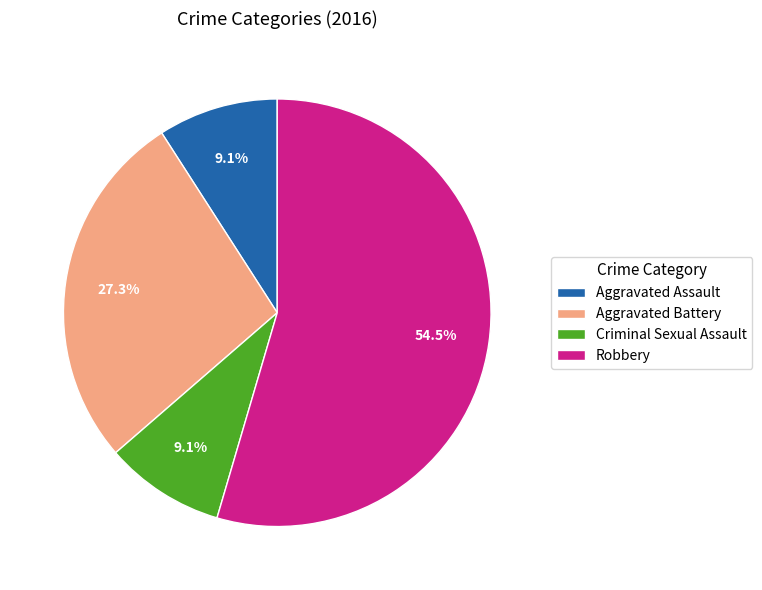

Which category accounts for the majority?

Robbery